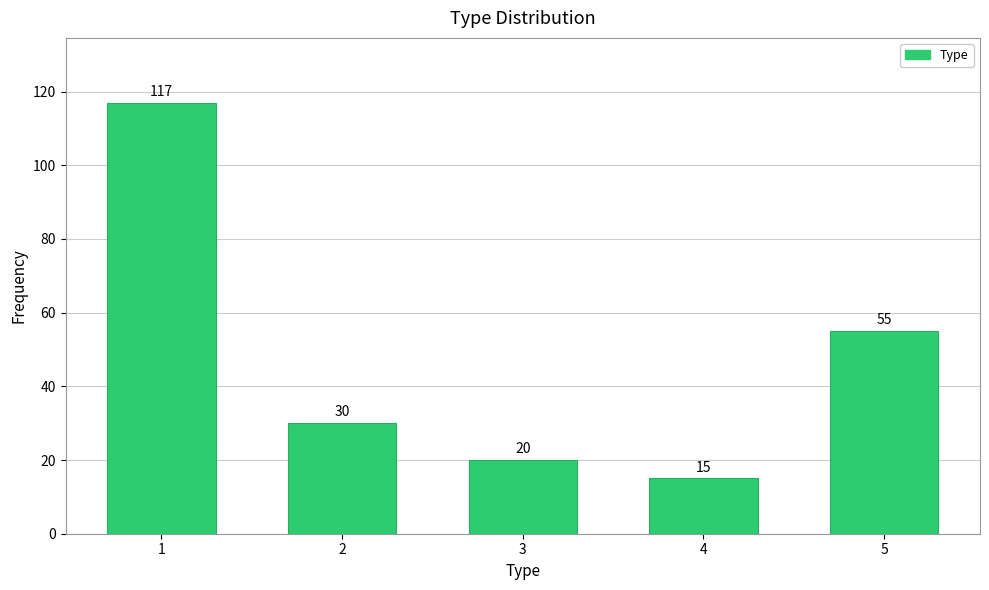

Reading right to left, extract all data points from this chart.

55	15	20	30	117